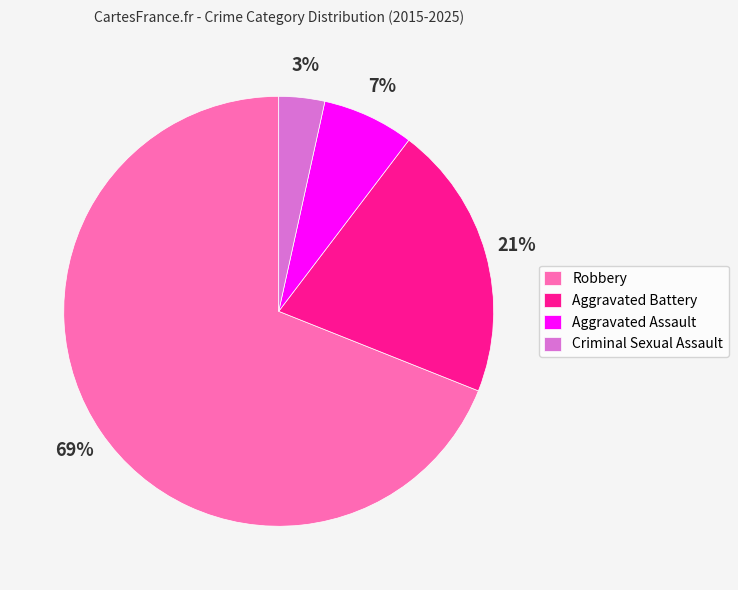

Is it true that Aggravated Battery is 21% of the pie?

True